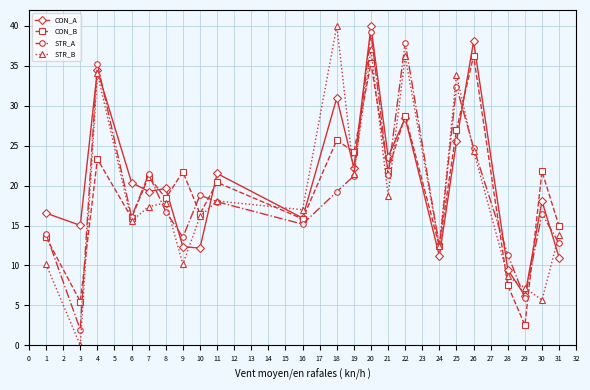

Where do STR_B and STR_A first cross each other?

7 and 8